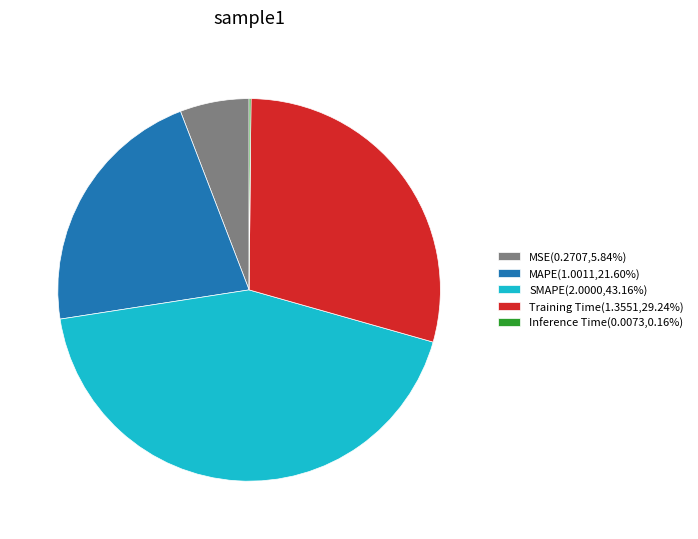

Is there any slice that represents more than half of the pie?

No